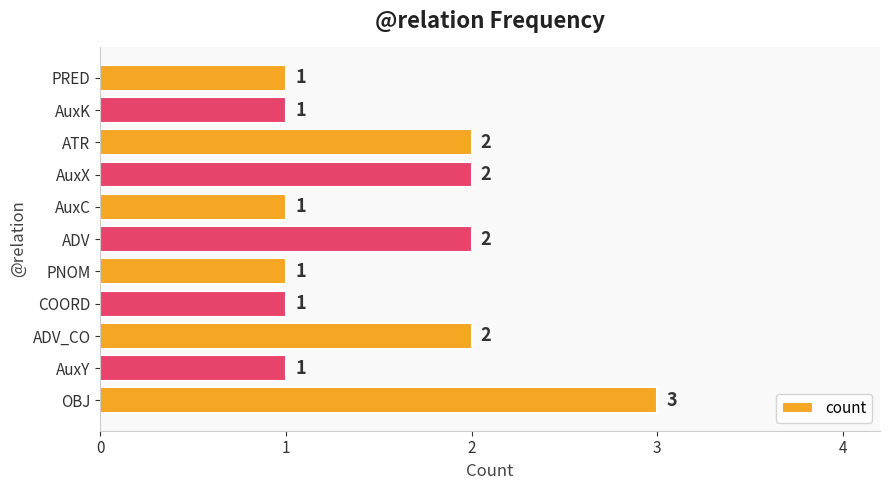

What is the difference between the maximum and minimum values?

2